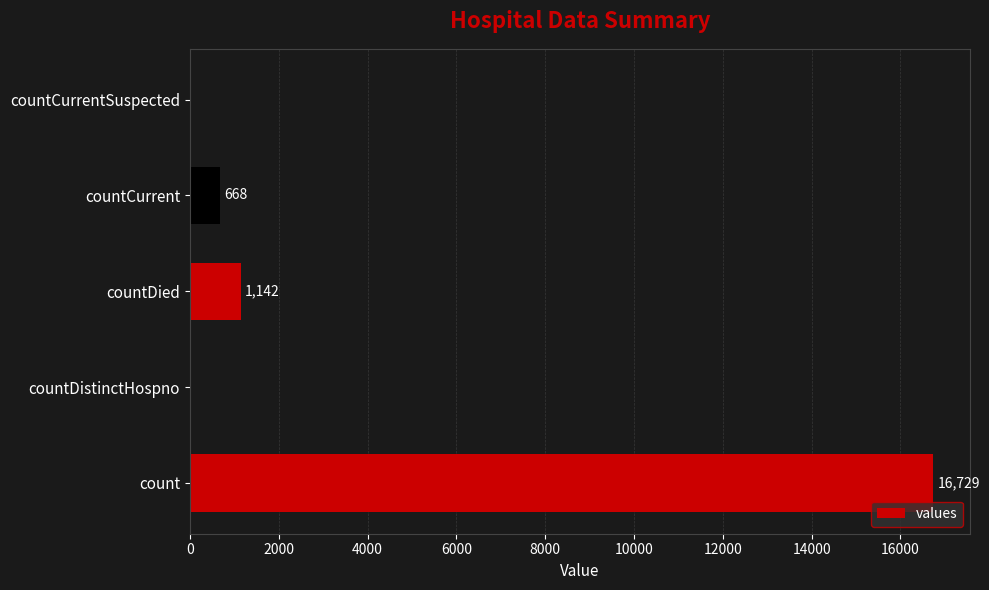

How many values are above zero?

3